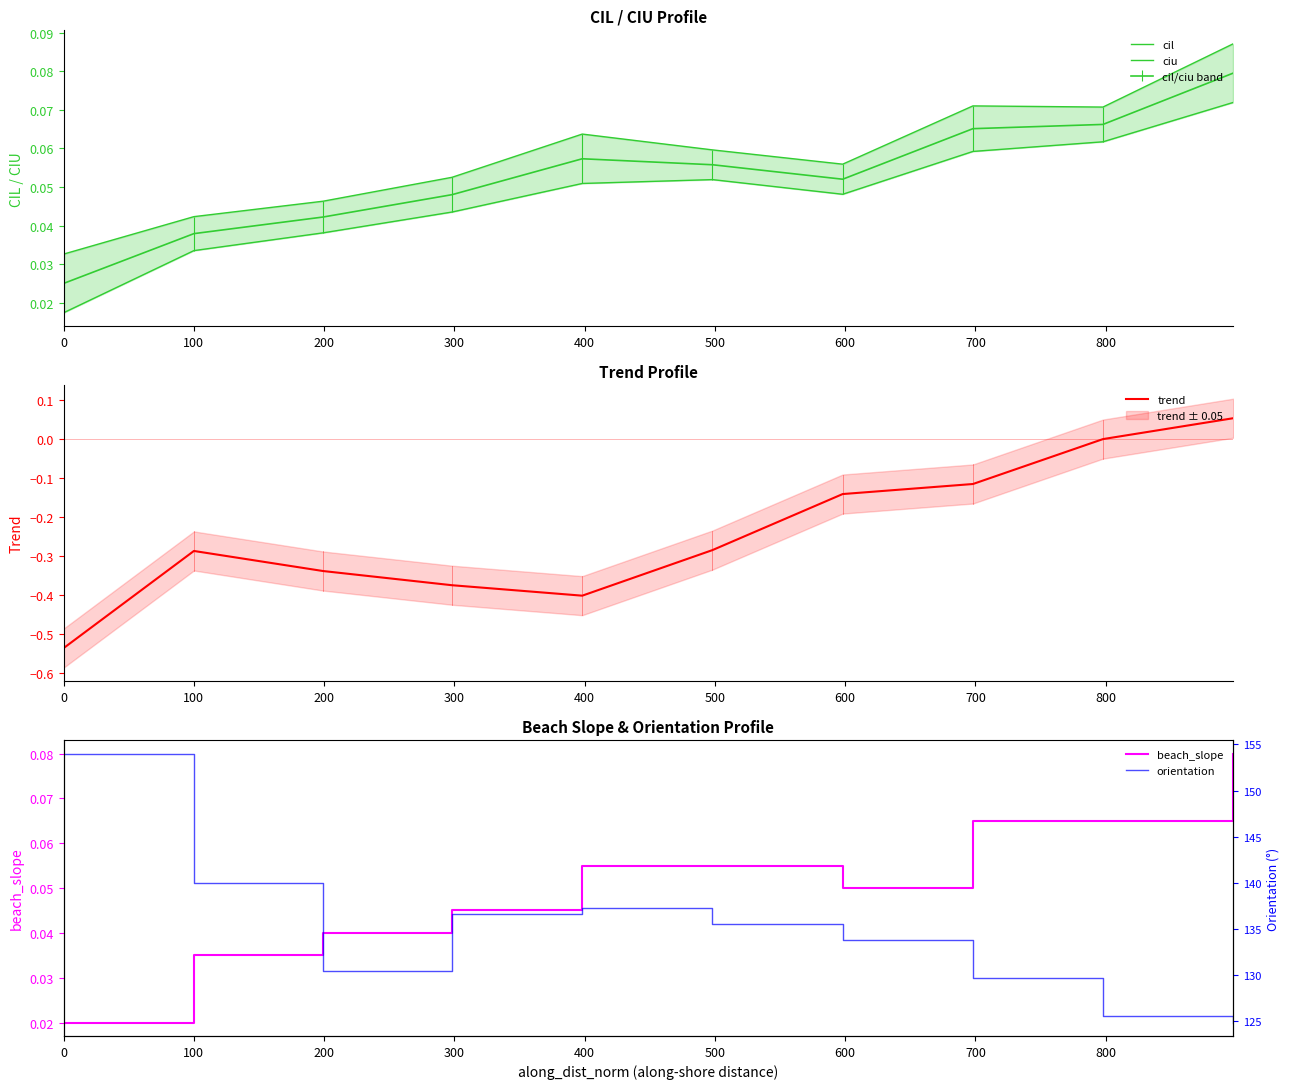

Reading right to left, list all the values displayed in this chart.

cil: 900=0.1	800=0.1	700=0.1	600=0.0	500=0.1	400=0.1	300=0.0	200=0.0	100=0.0	0=0.0
ciu: 900=0.1	800=0.1	700=0.1	600=0.1	500=0.1	400=0.1	300=0.1	200=0.0	100=0.0	0=0.0
trend: 900=0.1	800=-0.0	700=-0.1	600=-0.1	500=-0.3	400=-0.4	300=-0.4	200=-0.3	100=-0.3	0=-0.5
beach_slope: 900=0.1	800=0.1	700=0.1	600=0.1	500=0.1	400=0.1	300=0.0	200=0.0	100=0.0	0=0.0
orientation: 900=124.9	800=125.6	700=129.7	600=133.8	500=135.5	400=137.3	300=136.7	200=130.5	100=140.0	0=154.0